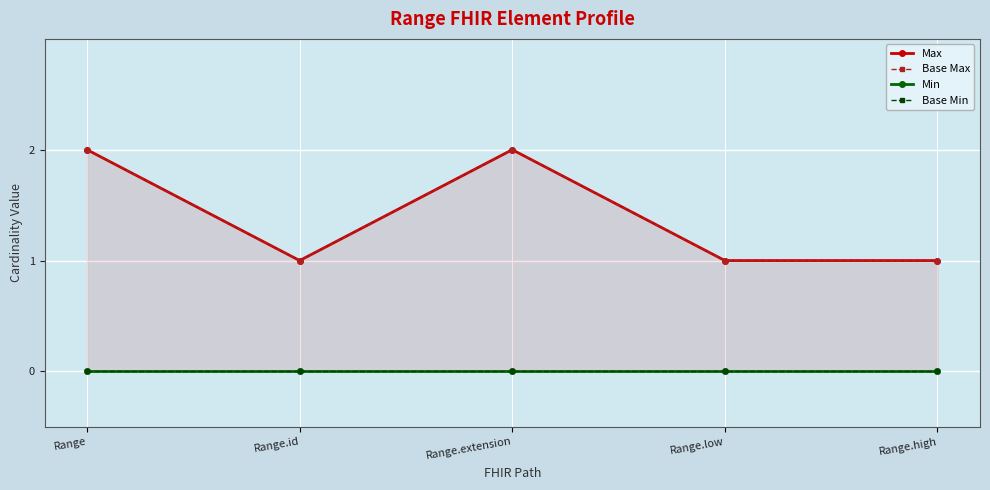

True or false: Min and Base Max intersect in this chart.

False